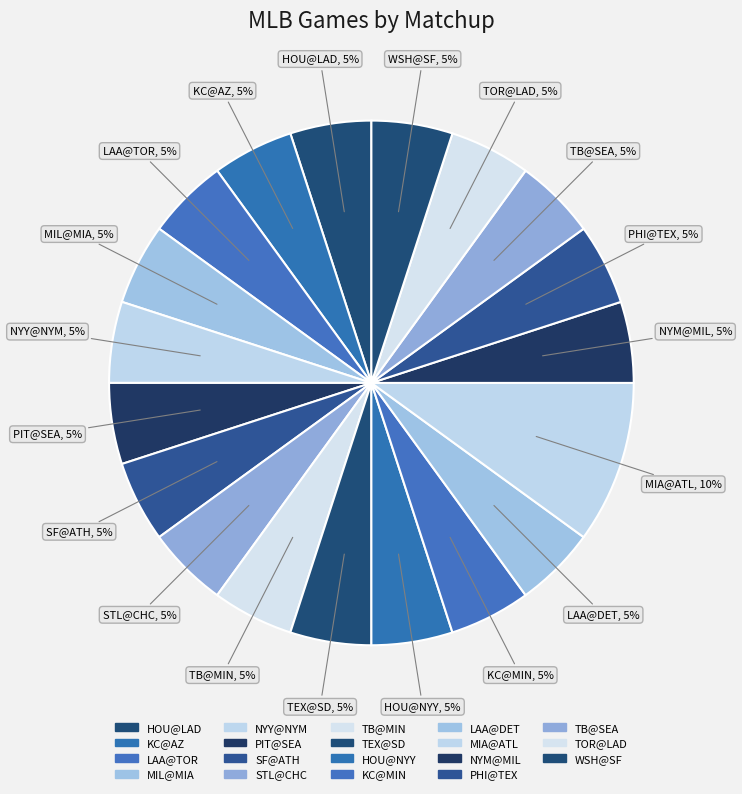

How many slices are in this pie chart?

19